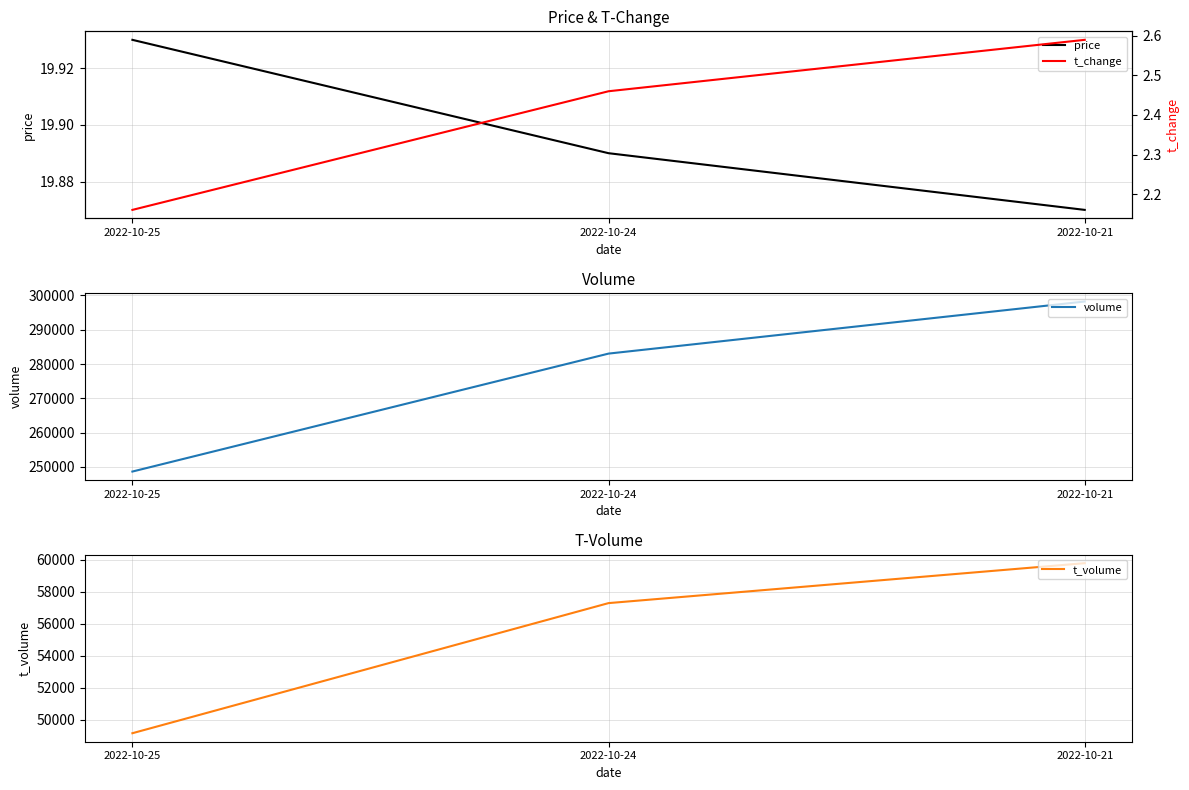

What is the average value of the price series?

19.9